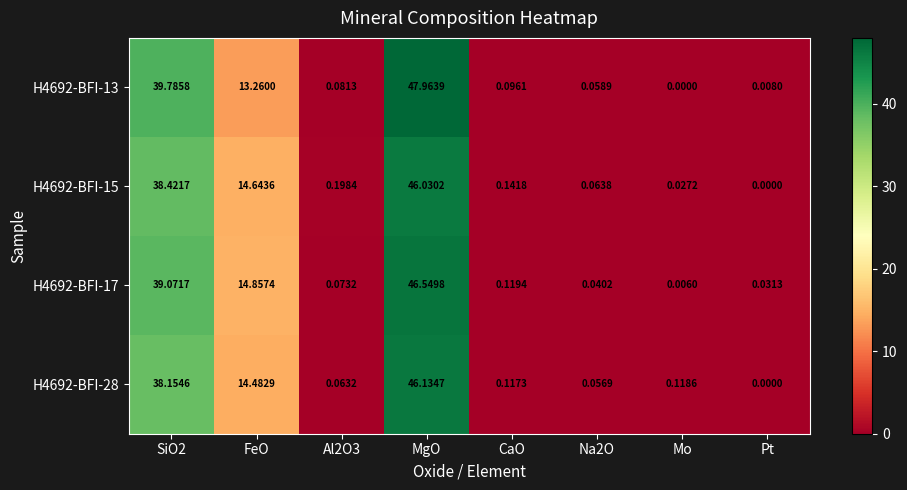

At how many categories does at least one series exceed 24?

2